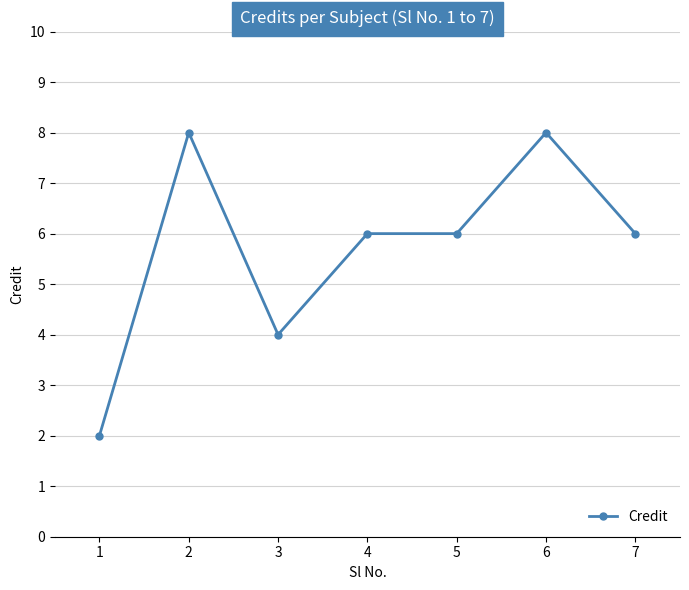

What is the difference between the maximum and minimum values?

6